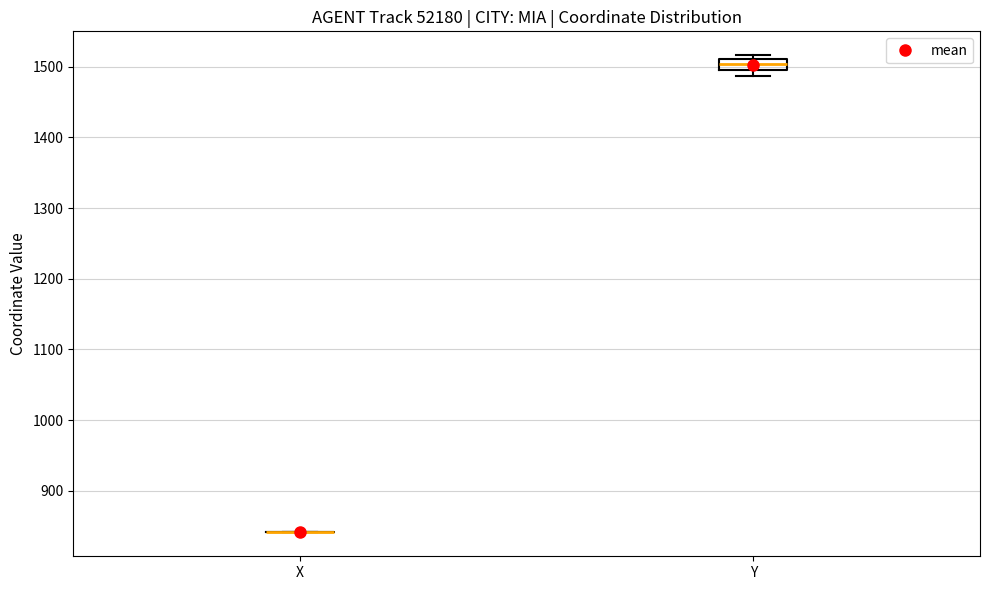

Which box is the tallest, from its lower edge to its upper edge?

Y